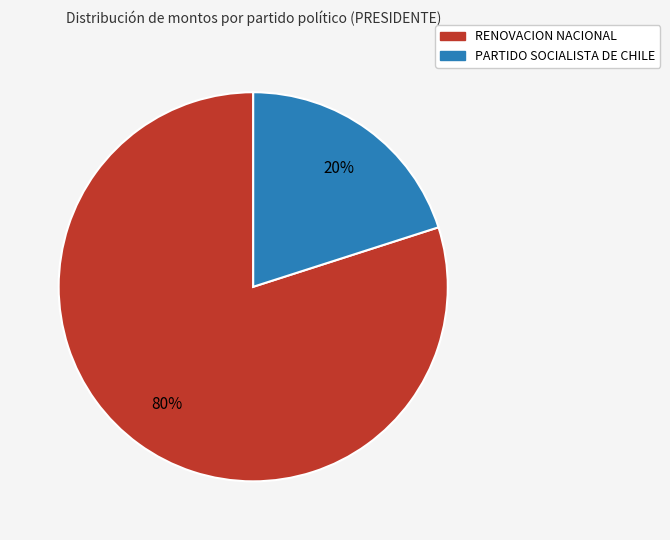

Count the number of slices in the pie.

2